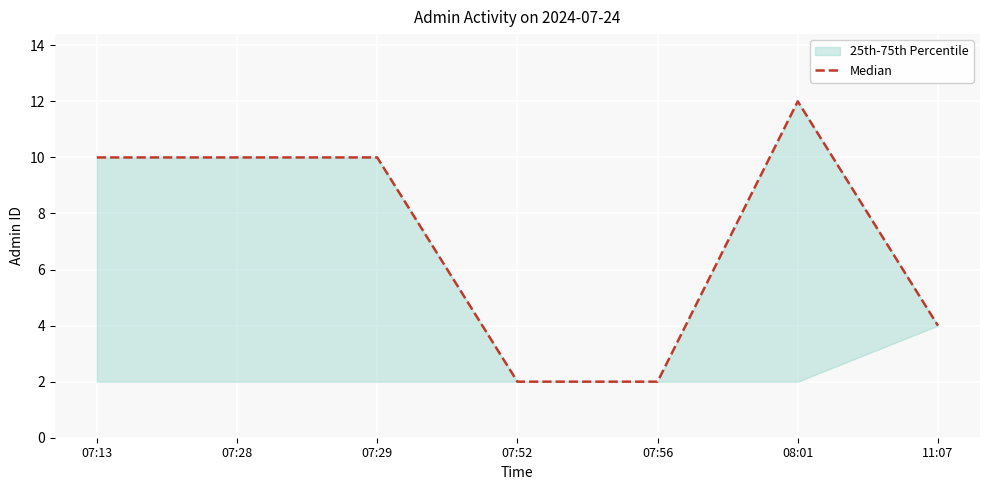

What is the difference between the maximum and minimum values?

10